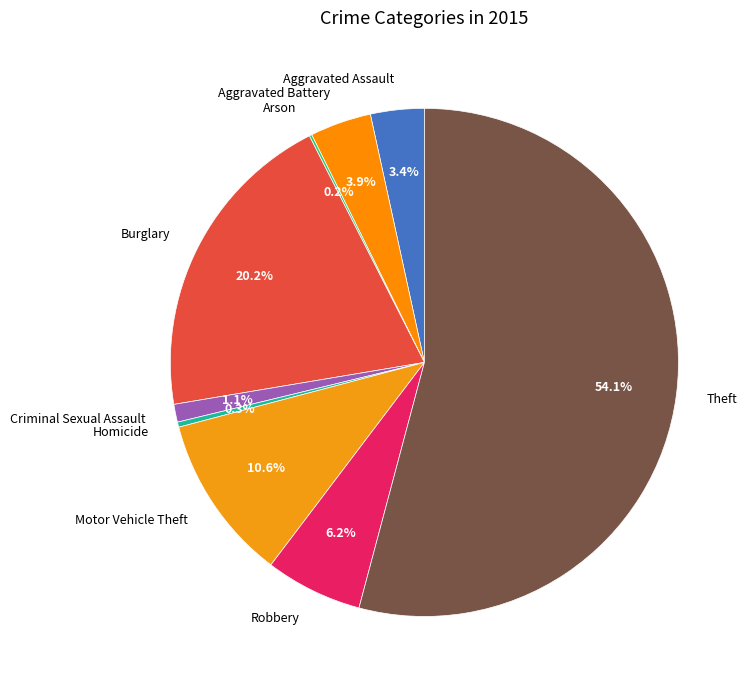

Does Criminal Sexual Assault account for over 50% of the chart?

No